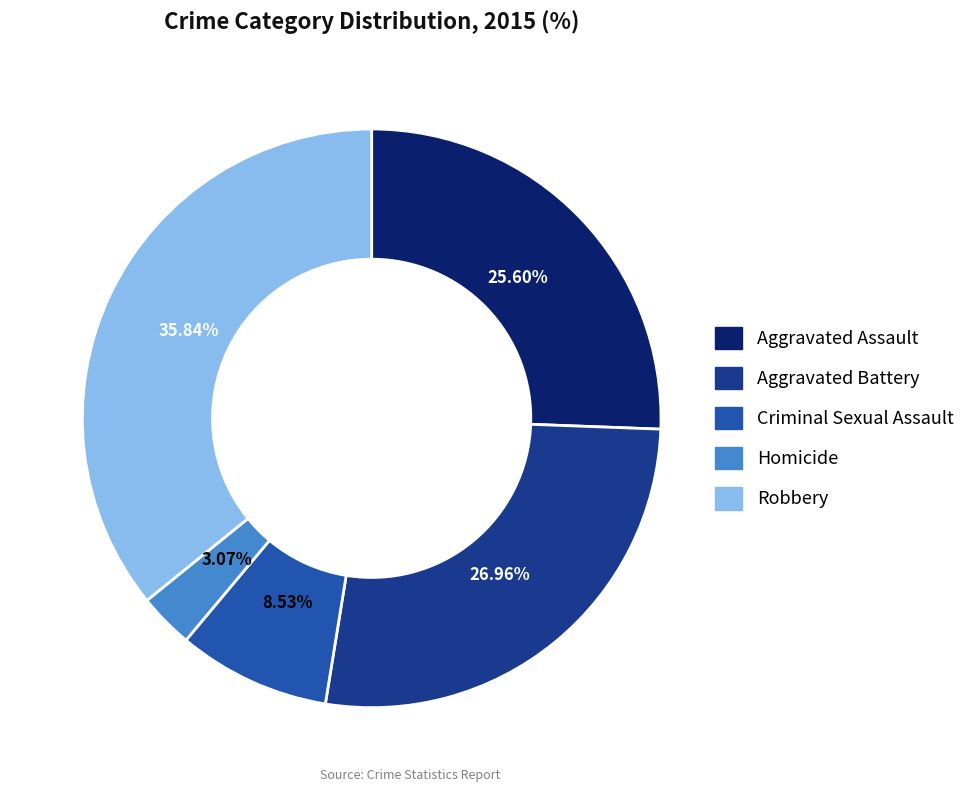

To the nearest percent, what is the combined percentage of Aggravated Assault and Criminal Sexual Assault?

34%